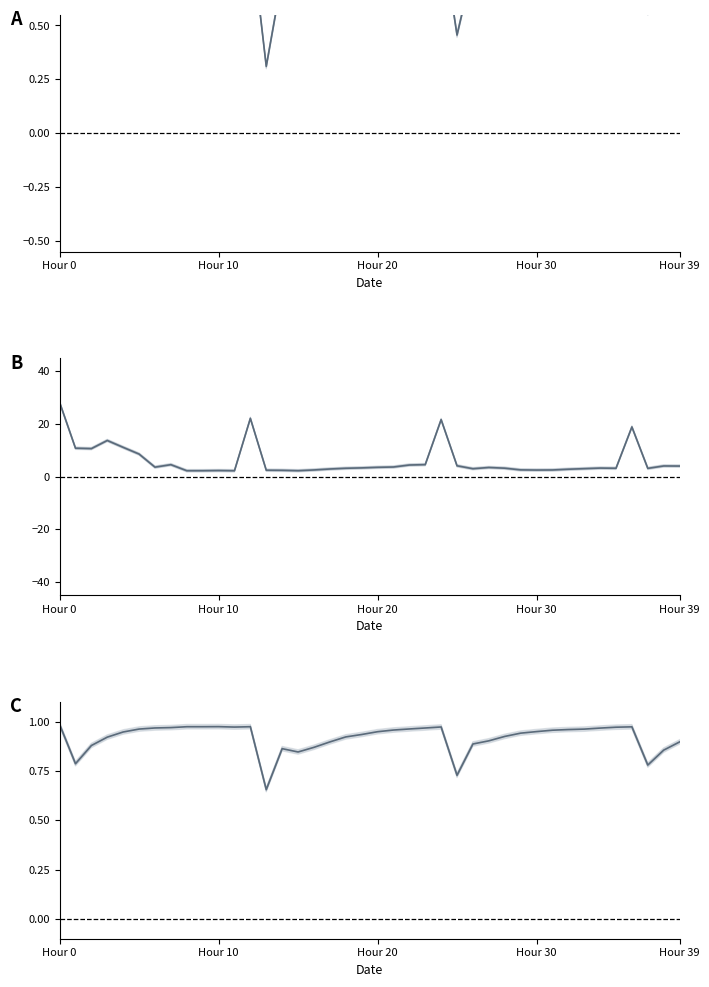

In expectation, how many points are lower than both neighbors (excluding endpoints)?

6